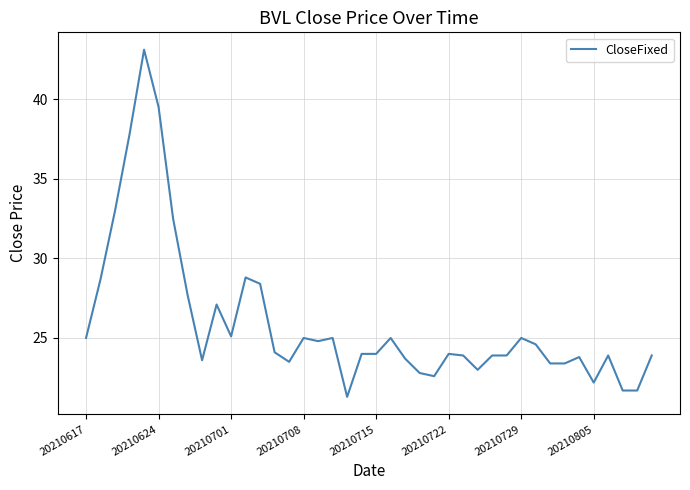

What is the difference between the maximum and minimum values?

21.8